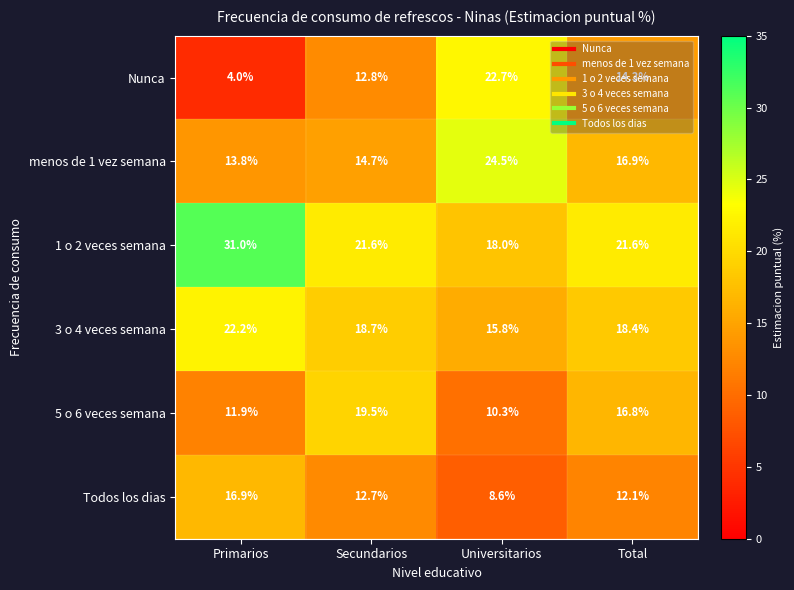

At which label does 3 o 4 veces semana first exceed 18?

Primarios